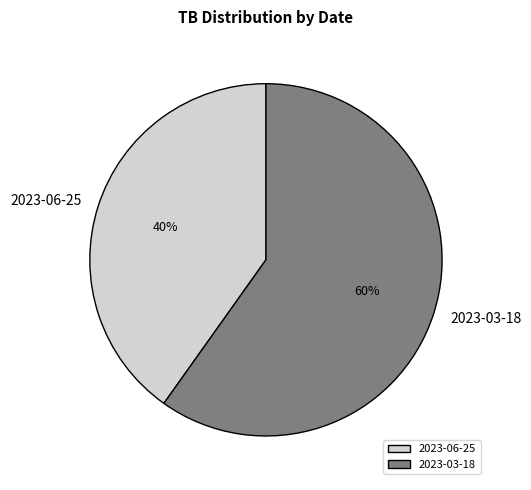

To the nearest percent, what is the difference between the 2023-03-18 and 2023-06-25 slice percentages?

20%